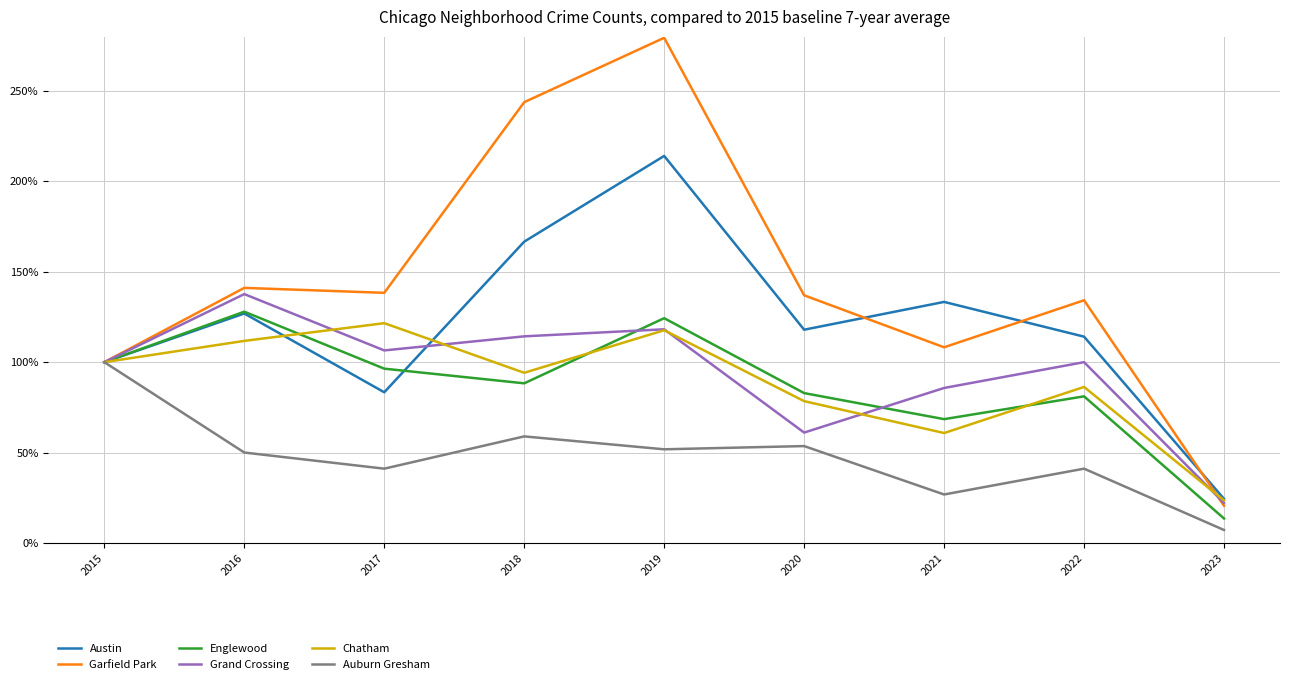

Reading left to right, what are all the values shown in this chart?

Austin: 2015=1.0	2016=1.3	2017=0.8	2018=1.7	2019=2.1	2020=1.2	2021=1.3	2022=1.1	2023=0.2
Garfield Park: 2015=1.0	2016=1.4	2017=1.4	2018=2.4	2019=2.8	2020=1.4	2021=1.1	2022=1.3	2023=0.2
Englewood: 2015=1.0	2016=1.3	2017=1.0	2018=0.9	2019=1.2	2020=0.8	2021=0.7	2022=0.8	2023=0.1
Grand Crossing: 2015=1.0	2016=1.4	2017=1.1	2018=1.1	2019=1.2	2020=0.6	2021=0.9	2022=1.0	2023=0.2
Chatham: 2015=1.0	2016=1.1	2017=1.2	2018=0.9	2019=1.2	2020=0.8	2021=0.6	2022=0.9	2023=0.2
Auburn Gresham: 2015=1.0	2016=0.5	2017=0.4	2018=0.6	2019=0.5	2020=0.5	2021=0.3	2022=0.4	2023=0.1